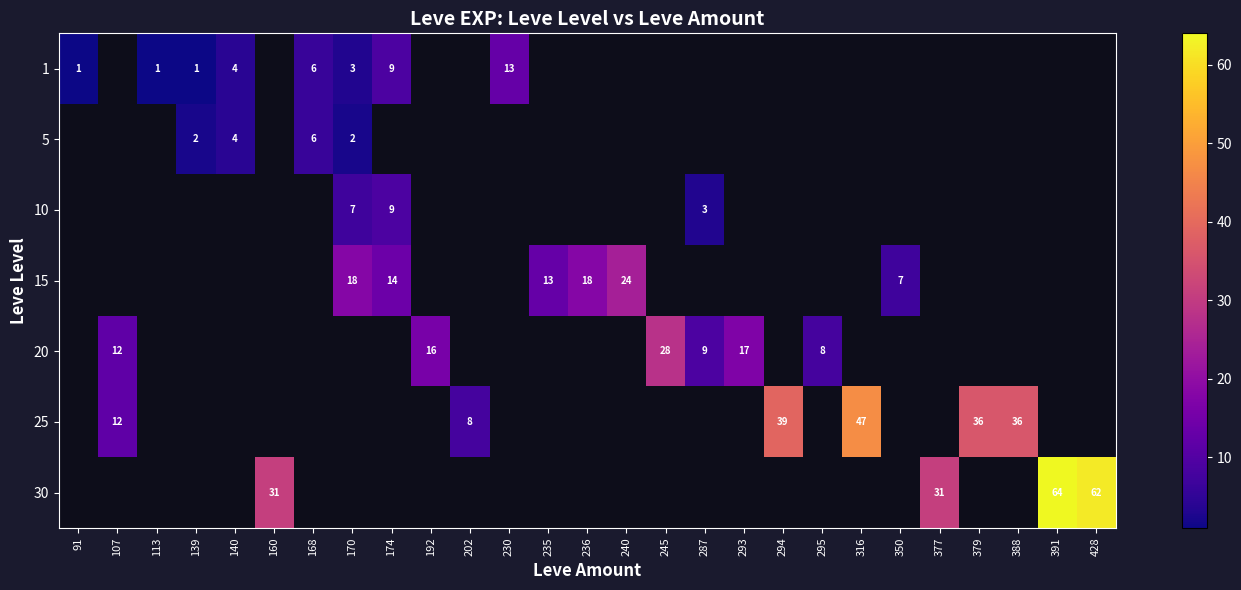

Is it true that 15 equals 14 at 174?

True